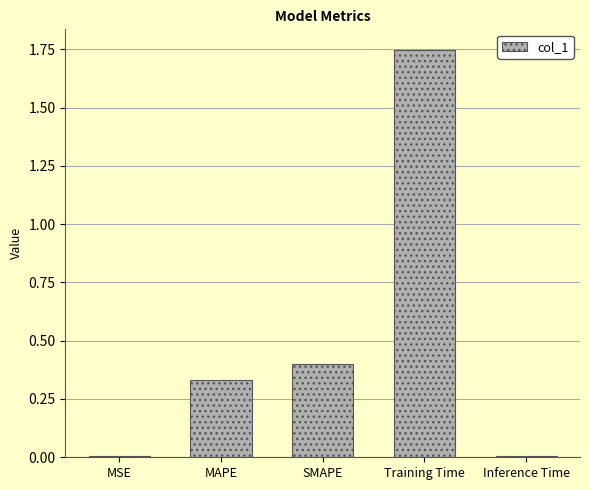

What is the change in value from MAPE to Training Time?

+1.4